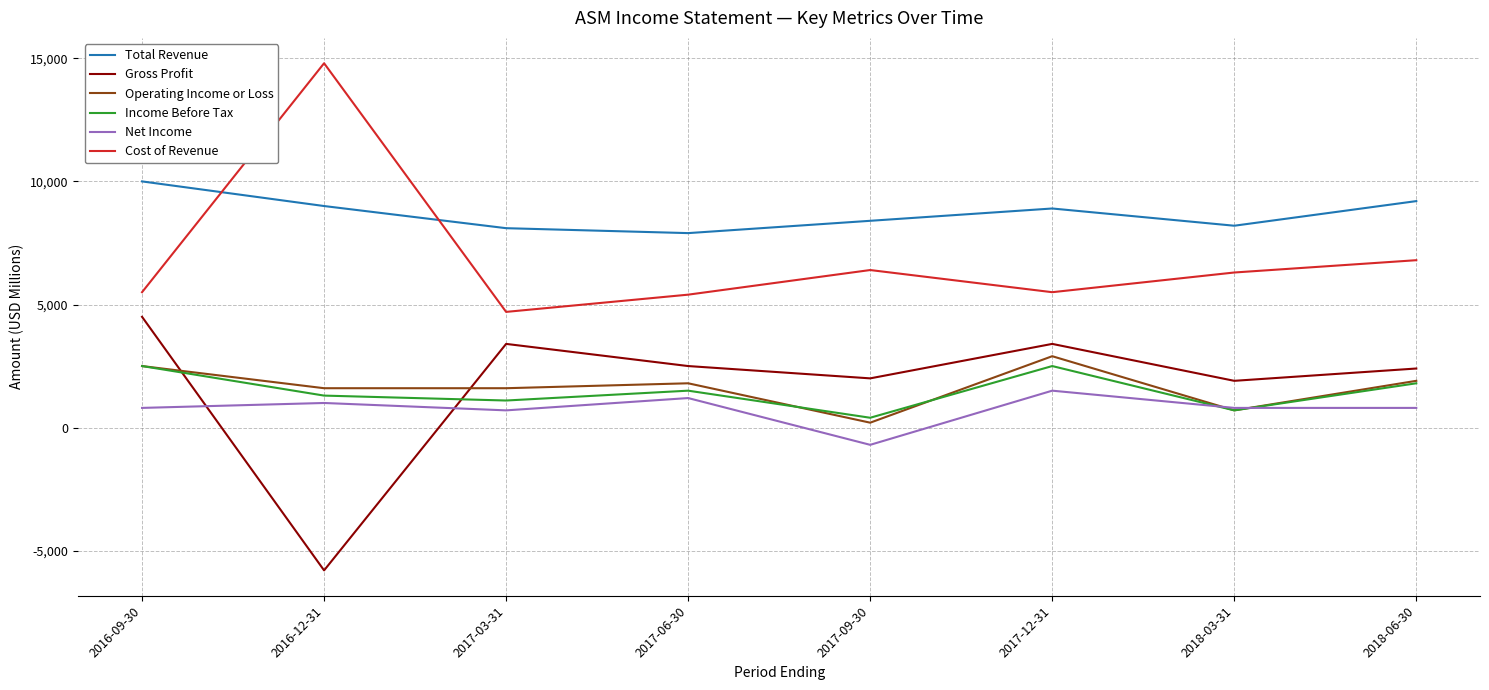

The value of Operating Income or Loss at 2017-03-31 is 1600. True or false?

True